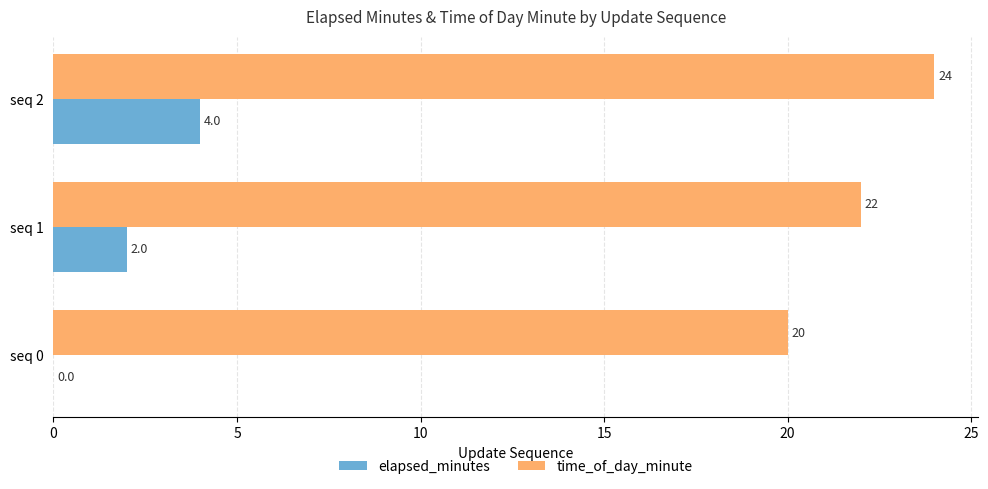

Is it true that elapsed_minutes equals 6 at seq 2?

False